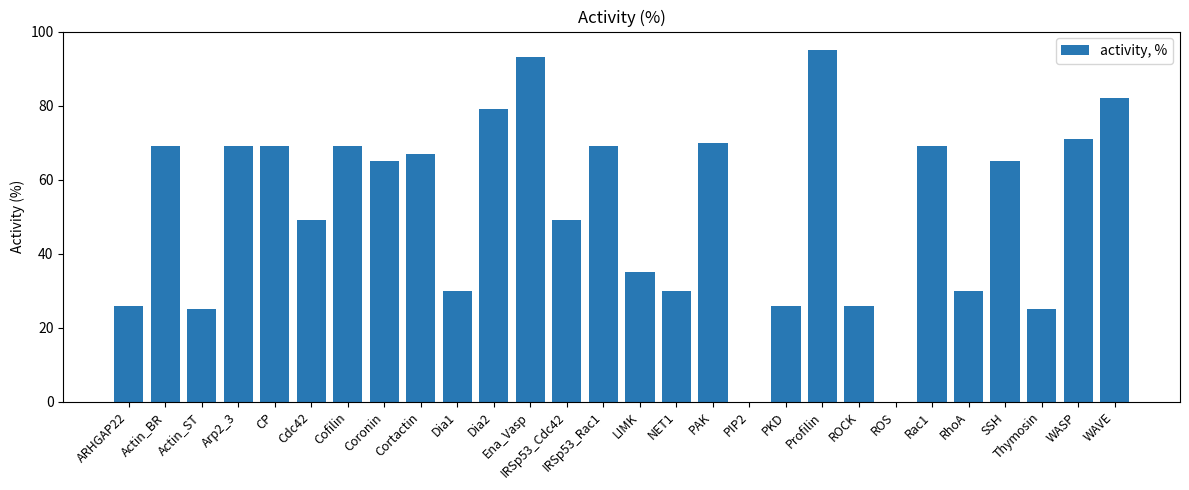

What is the ratio of the value at IRSp53_Cdc42 to the value at Cofilin?

0.7